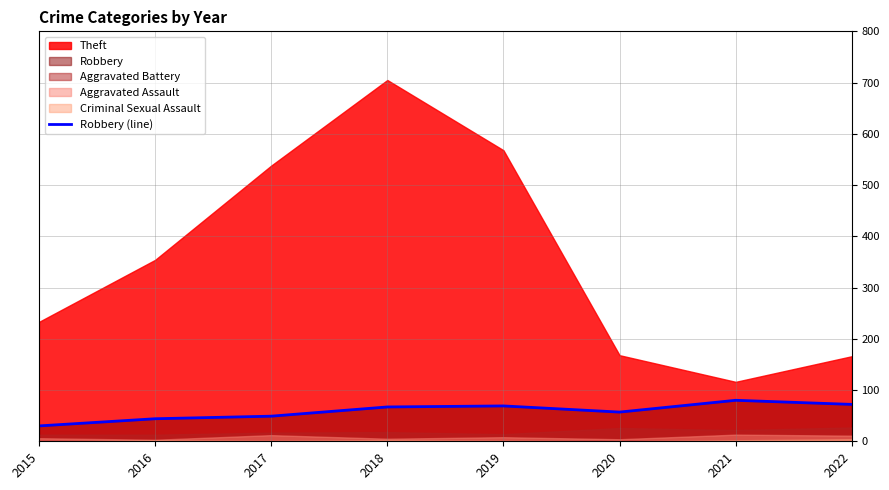

How many interior local peaks (higher than both neighbors) does the data have?

2